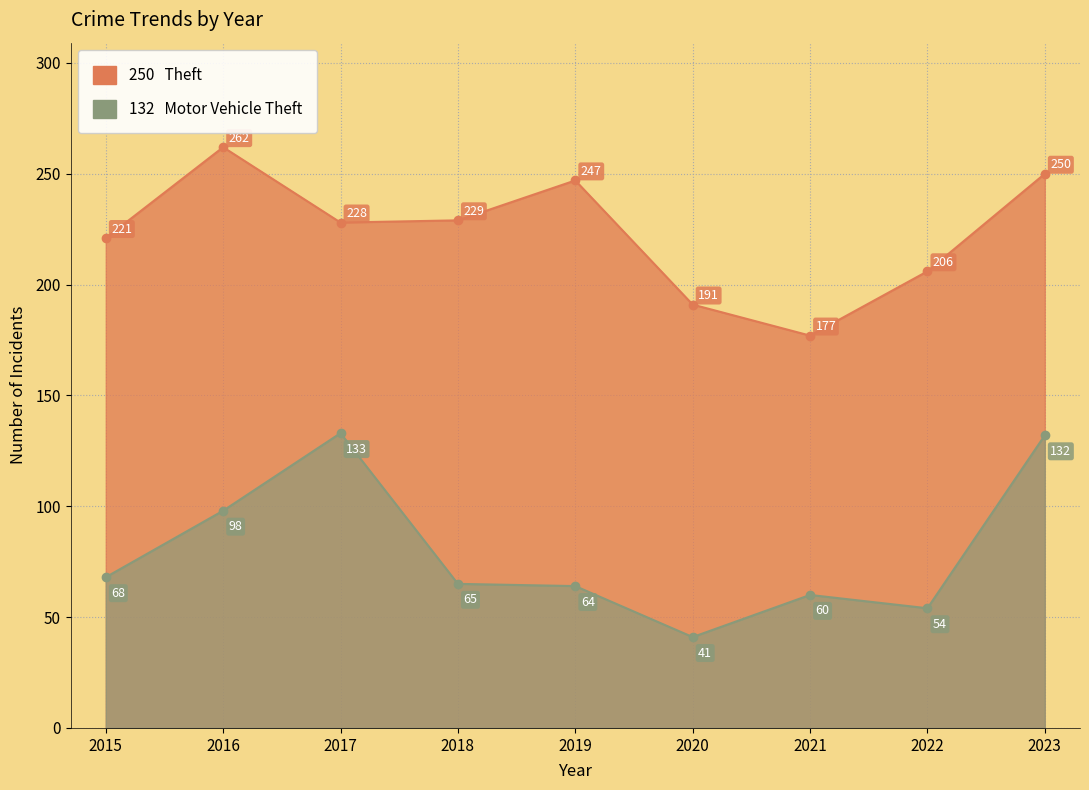

Reading left to right, extract all data points from this chart.

Theft: 221	262	228	229	247	191	177	206	250
Motor Vehicle Theft: 68	98	133	65	64	41	60	54	132